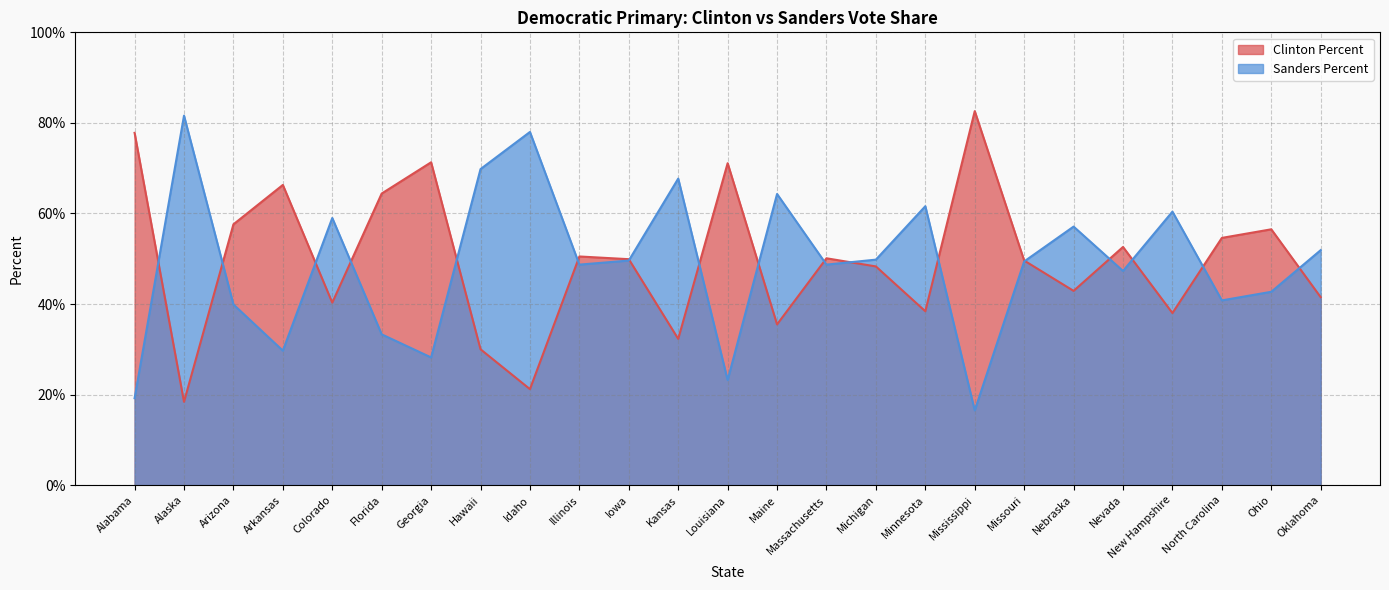

What is the greatest value displayed?

82.6